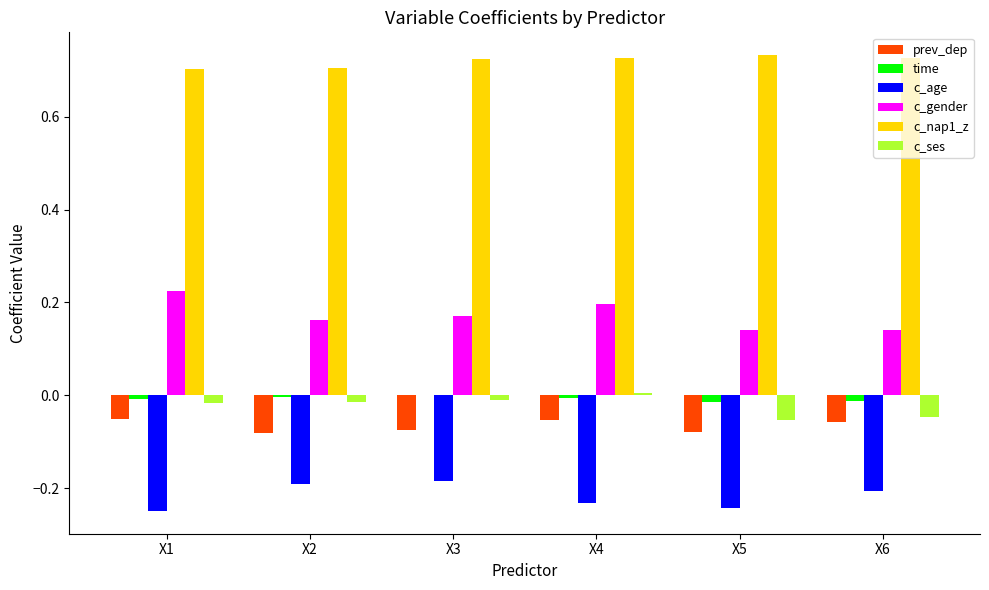

The value of c_gender at X2 is 0.2. True or false?

True